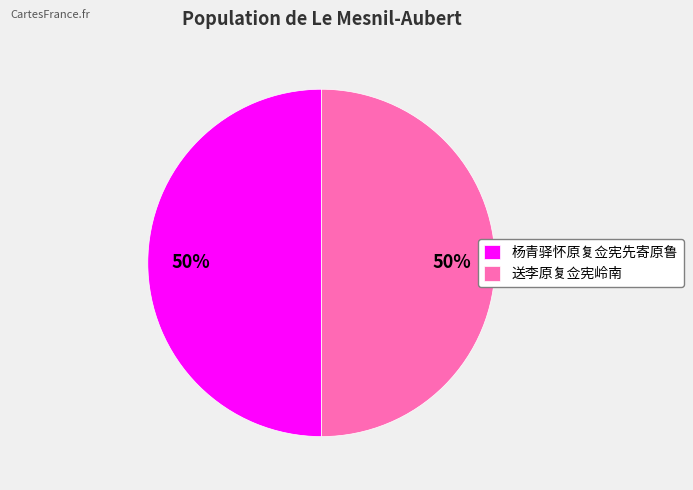

What is the ratio of the value at 杨青驿怀原复佥宪先寄原鲁 to the value at 送李原复佥宪岭南?

1.0